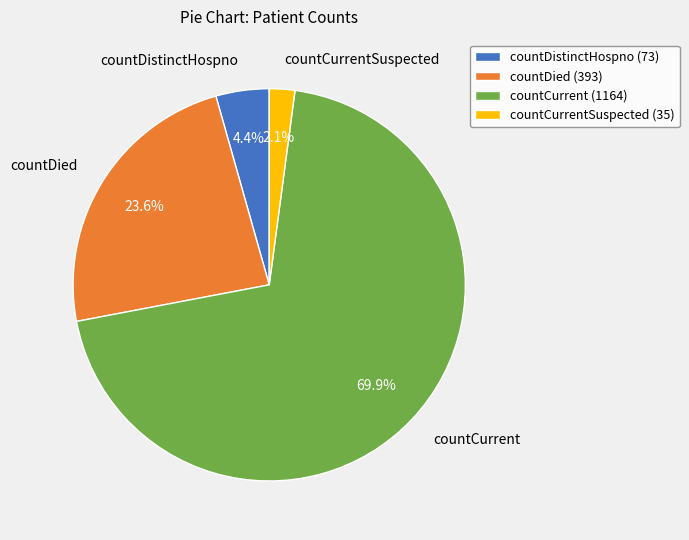

Between countDied (393) and countDistinctHospno (73), which is larger?

countDied (393)